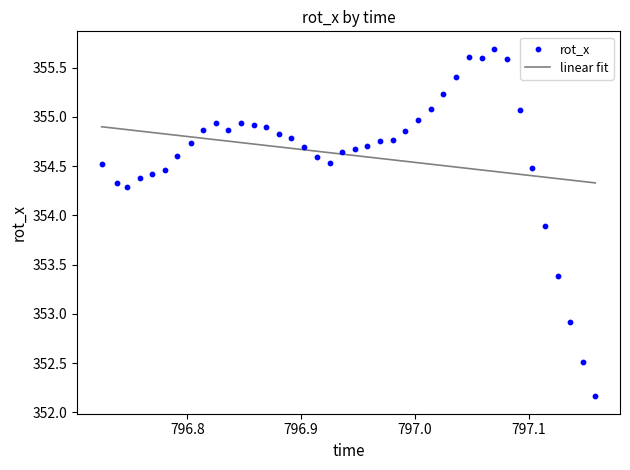

What Y value in the scatter plot is closest to 353?

352.9